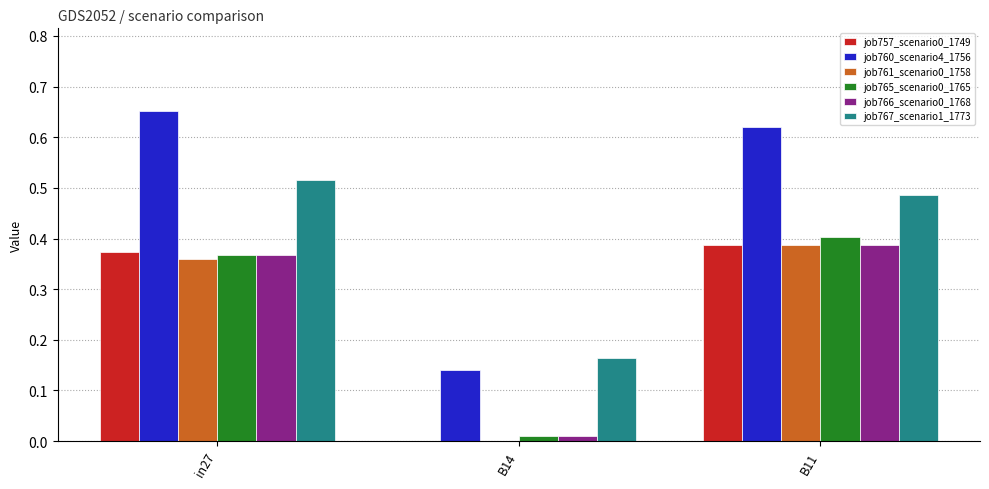

Which category has the highest value across all series?

in27